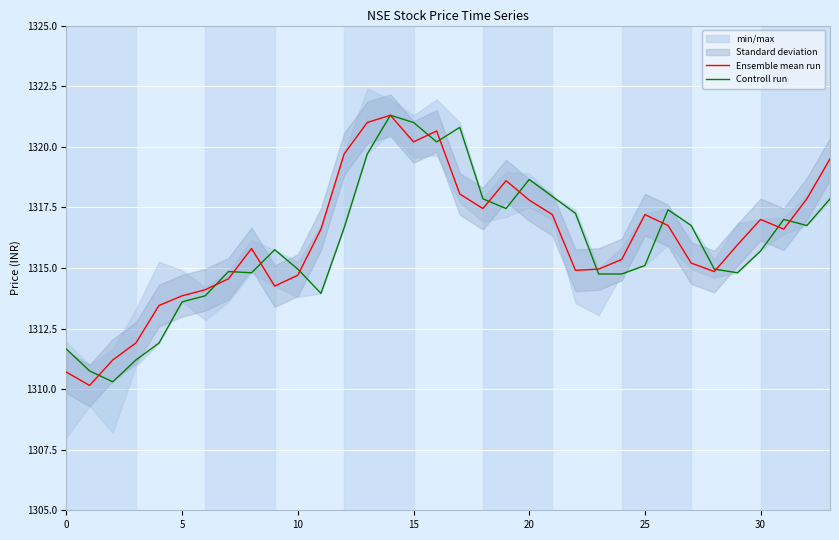

At which label does Ensemble mean run reach its peak?

14